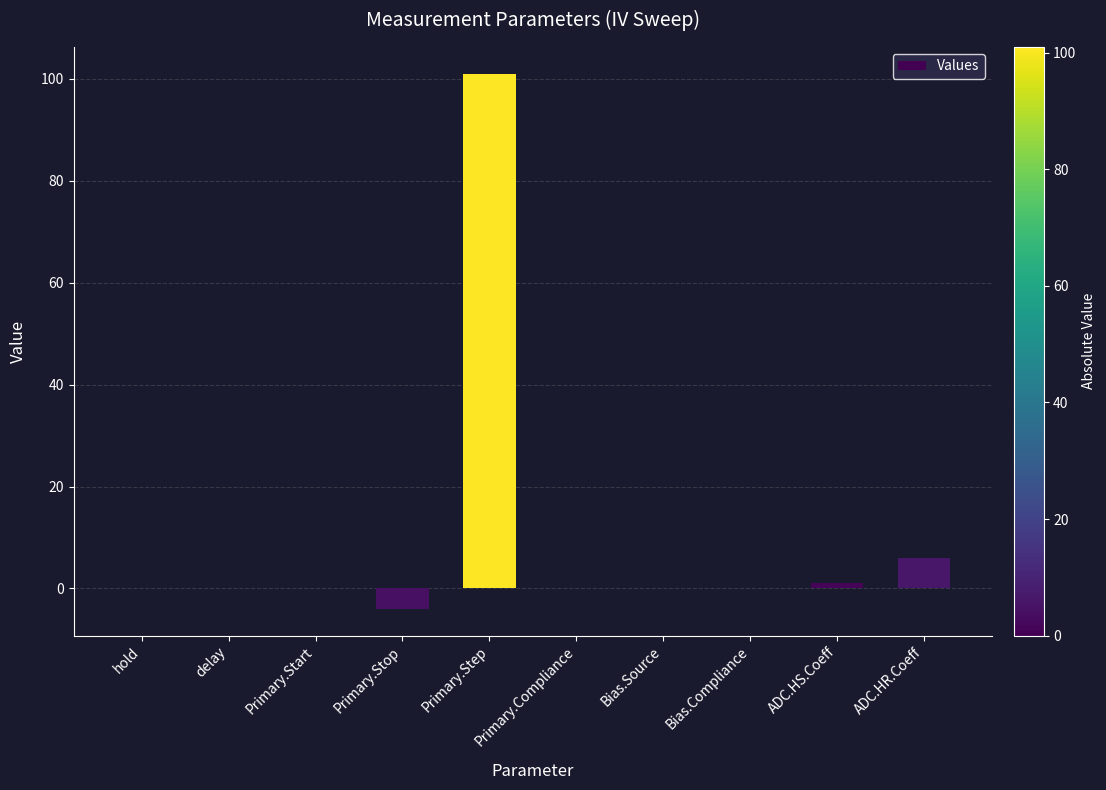

What is the greatest value displayed?

101.0